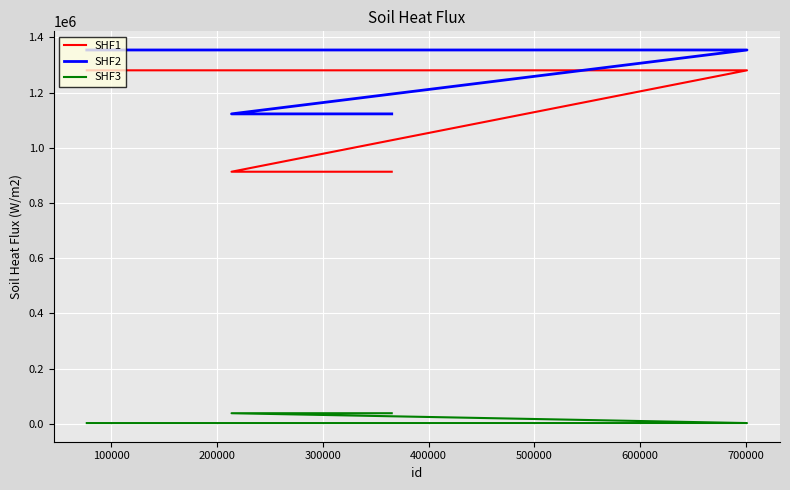

Reading right to left, transcribe all the data shown in this chart.

SHF1: 1280817	1280817	913331	913331
SHF2: 1354505	1354505	1122939	1122939
SHF3: 2517	2517	38232	38232